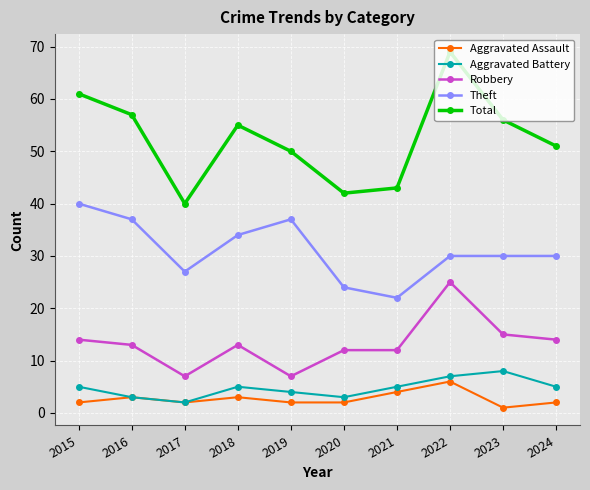

Where does the Robbery series first go above 13?

2015